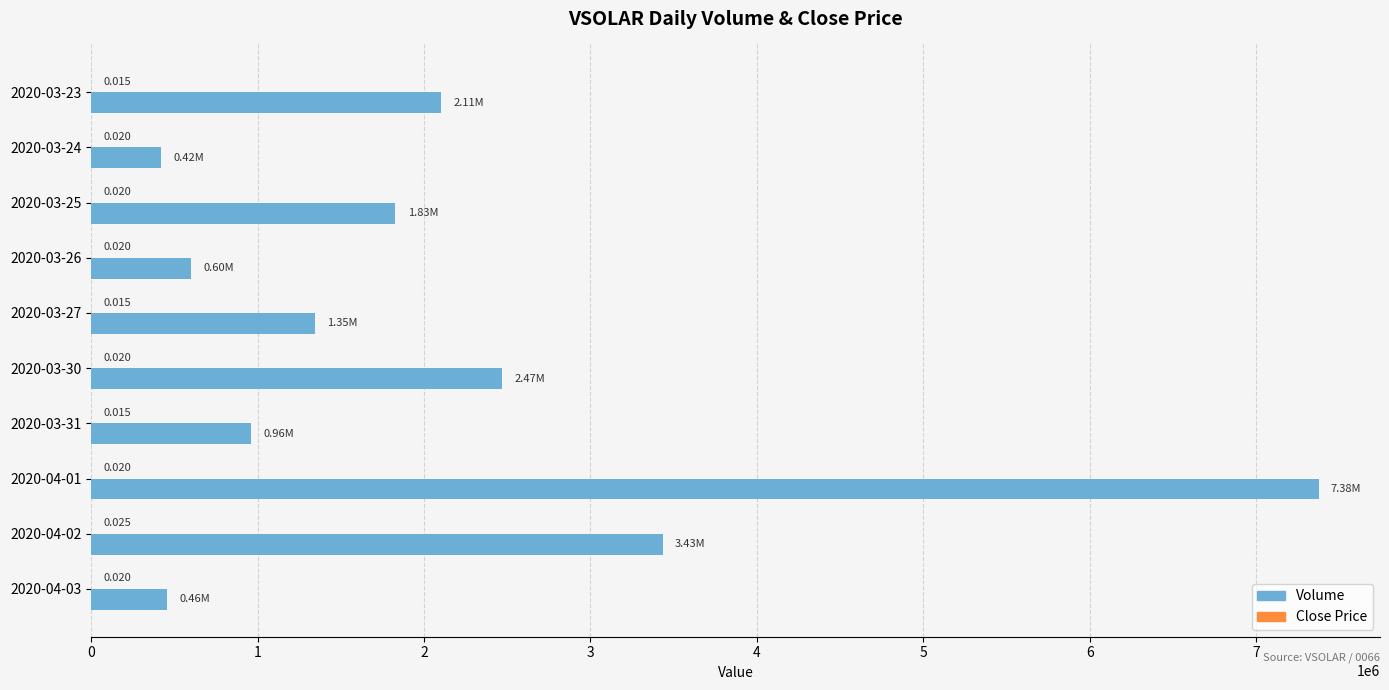

Which series changed the most between 2020-04-01 and 2020-04-03?

Volume